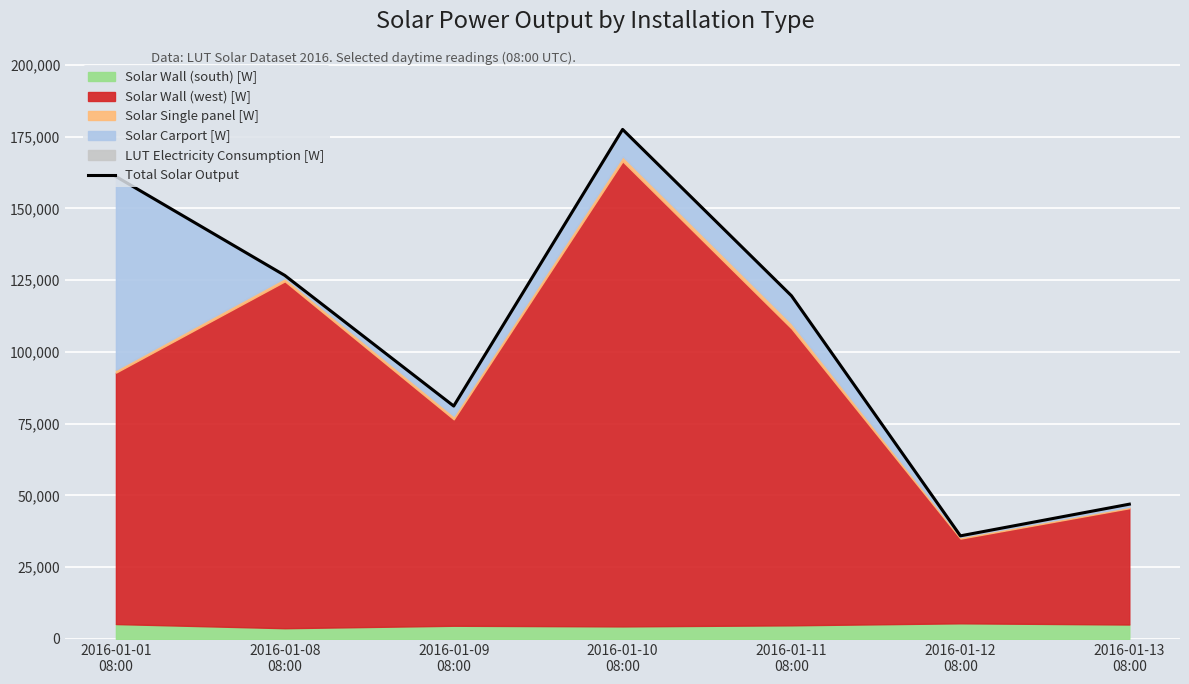

What is the difference between the values at 2016-01-13
08:00 and 2016-01-10
08:00?

130557